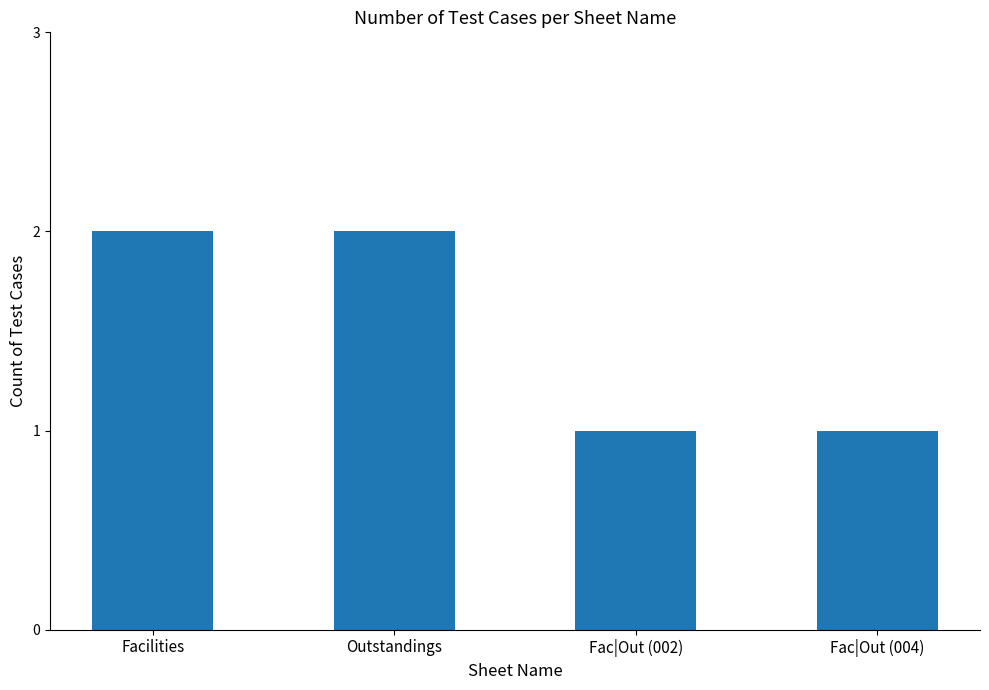

Reading left to right, what are all the values shown in this chart?

2	2	1	1